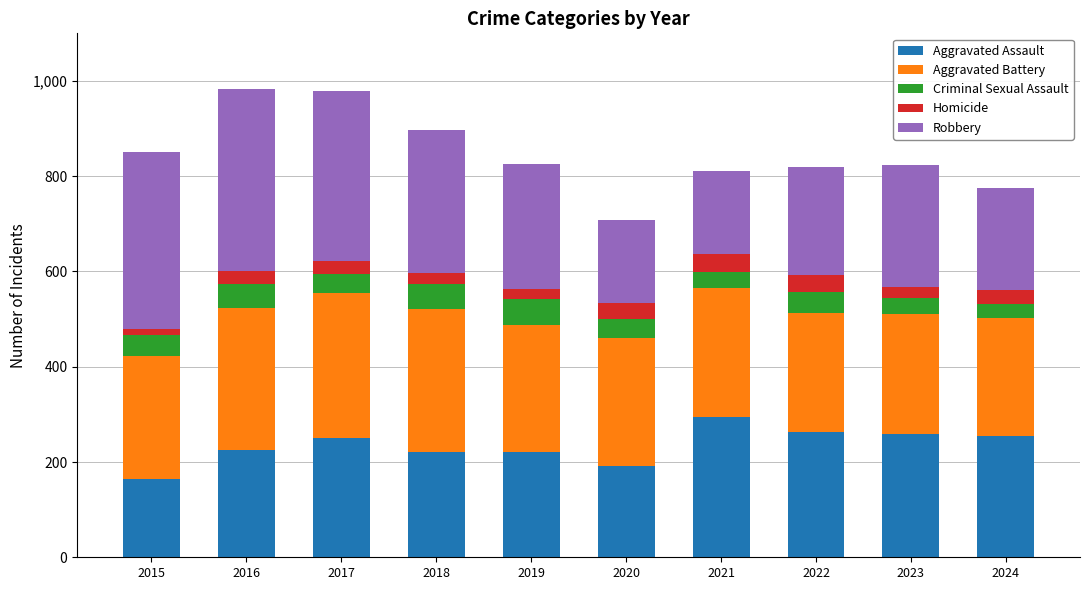

The Aggravated Assault series shows 78 at 2015. True or false?

False